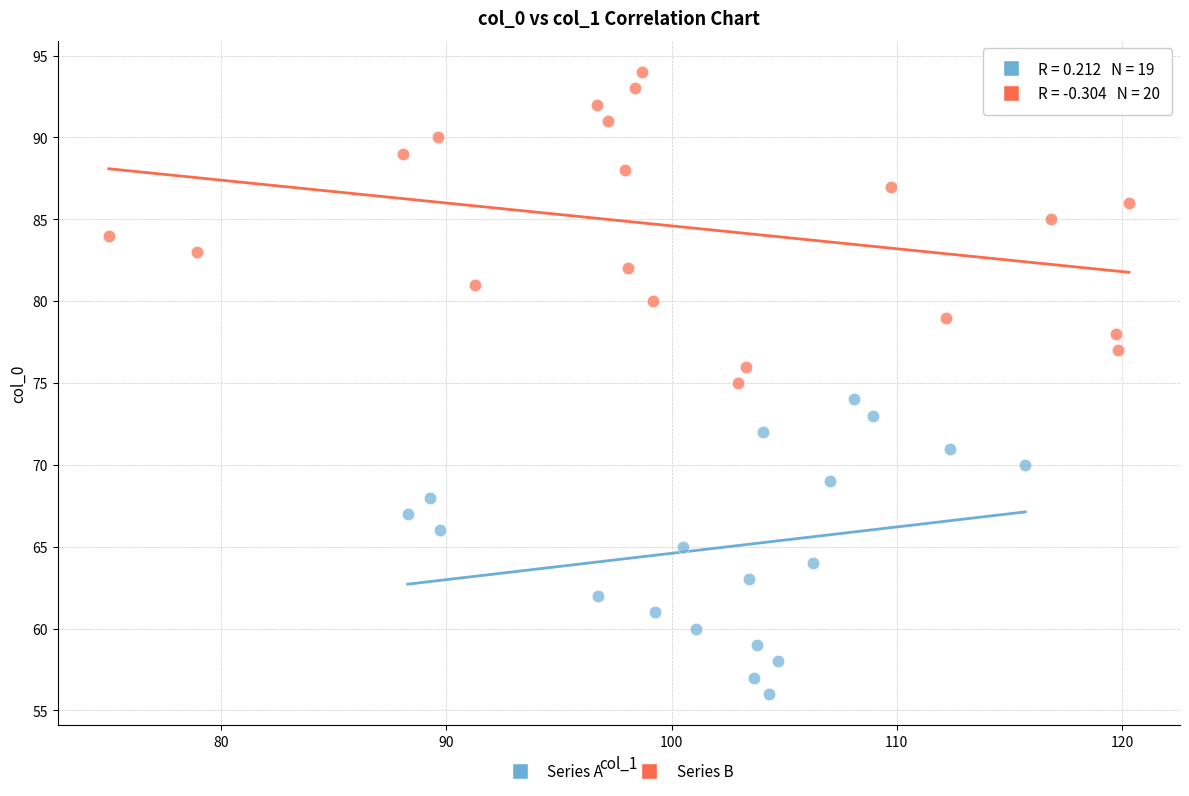

Which series reaches the maximum Y coordinate?

Series B